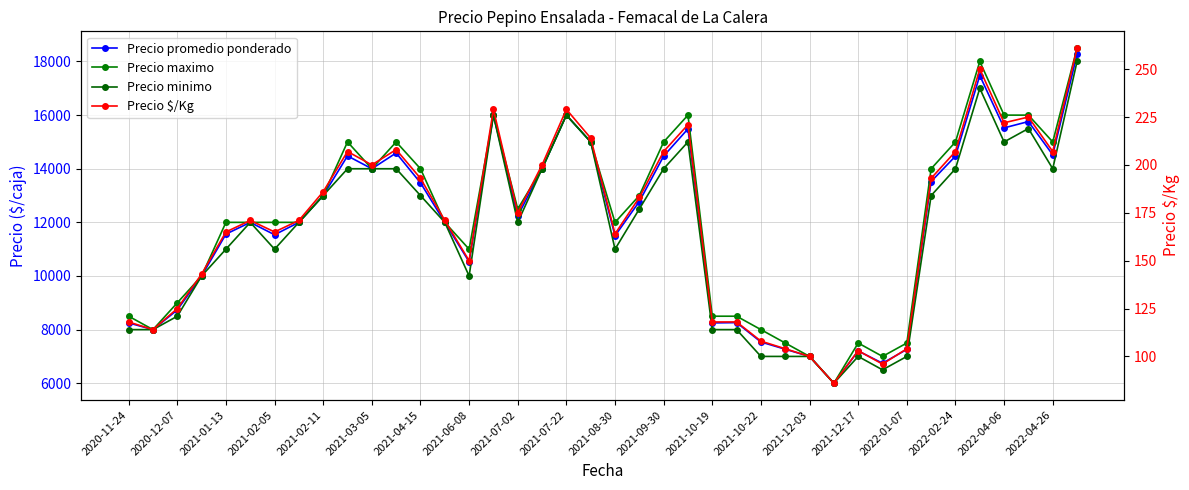

What position from the left is 2021-02-05?

4